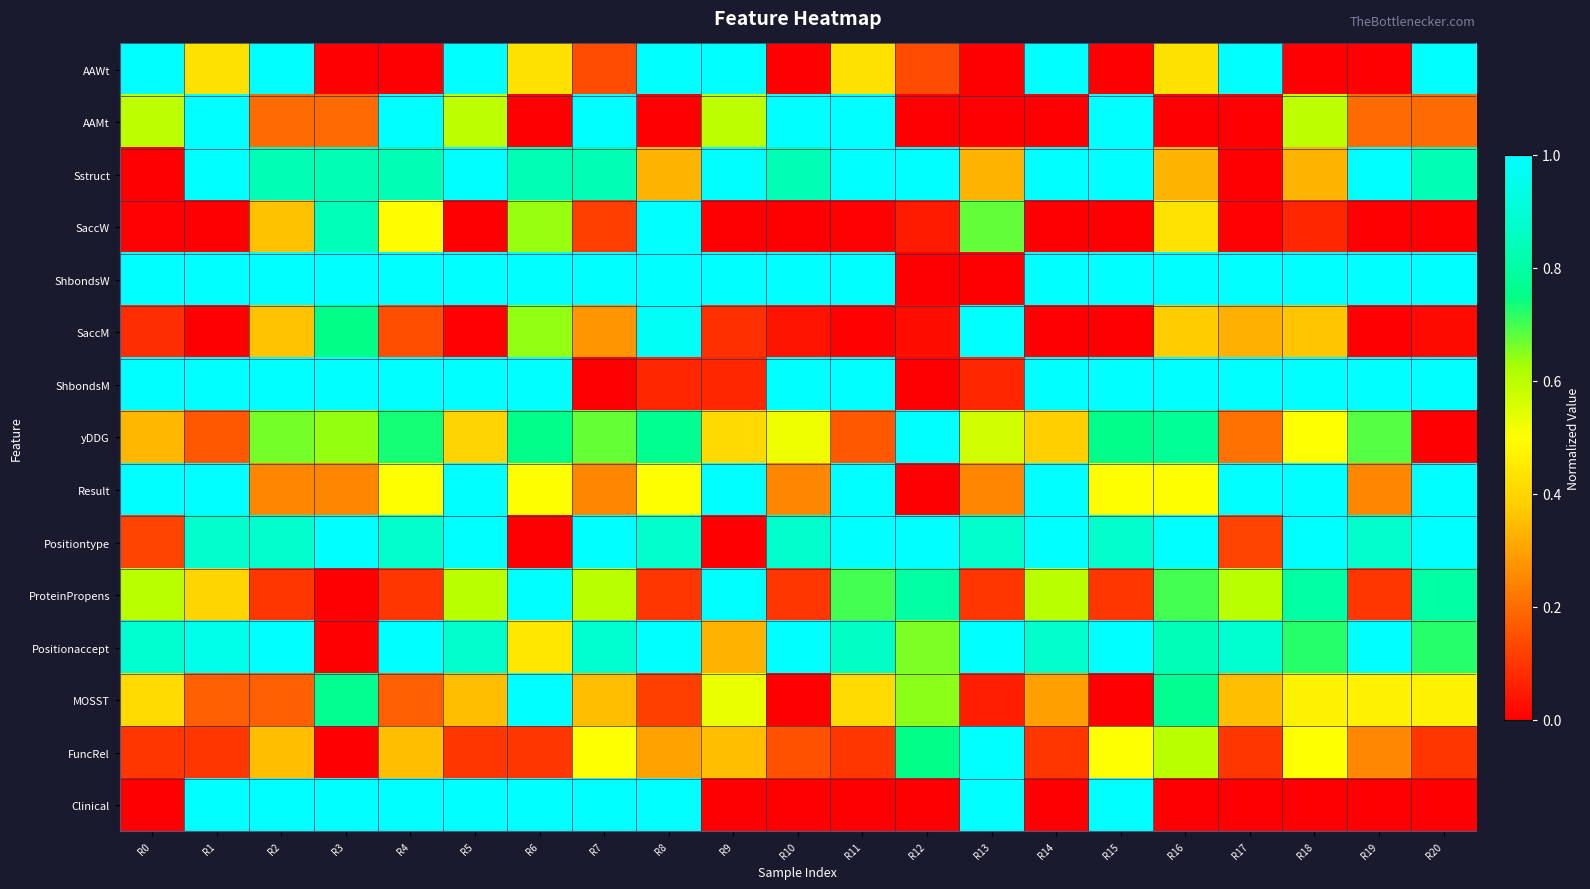

What is the total value across all series at R1?

9.1